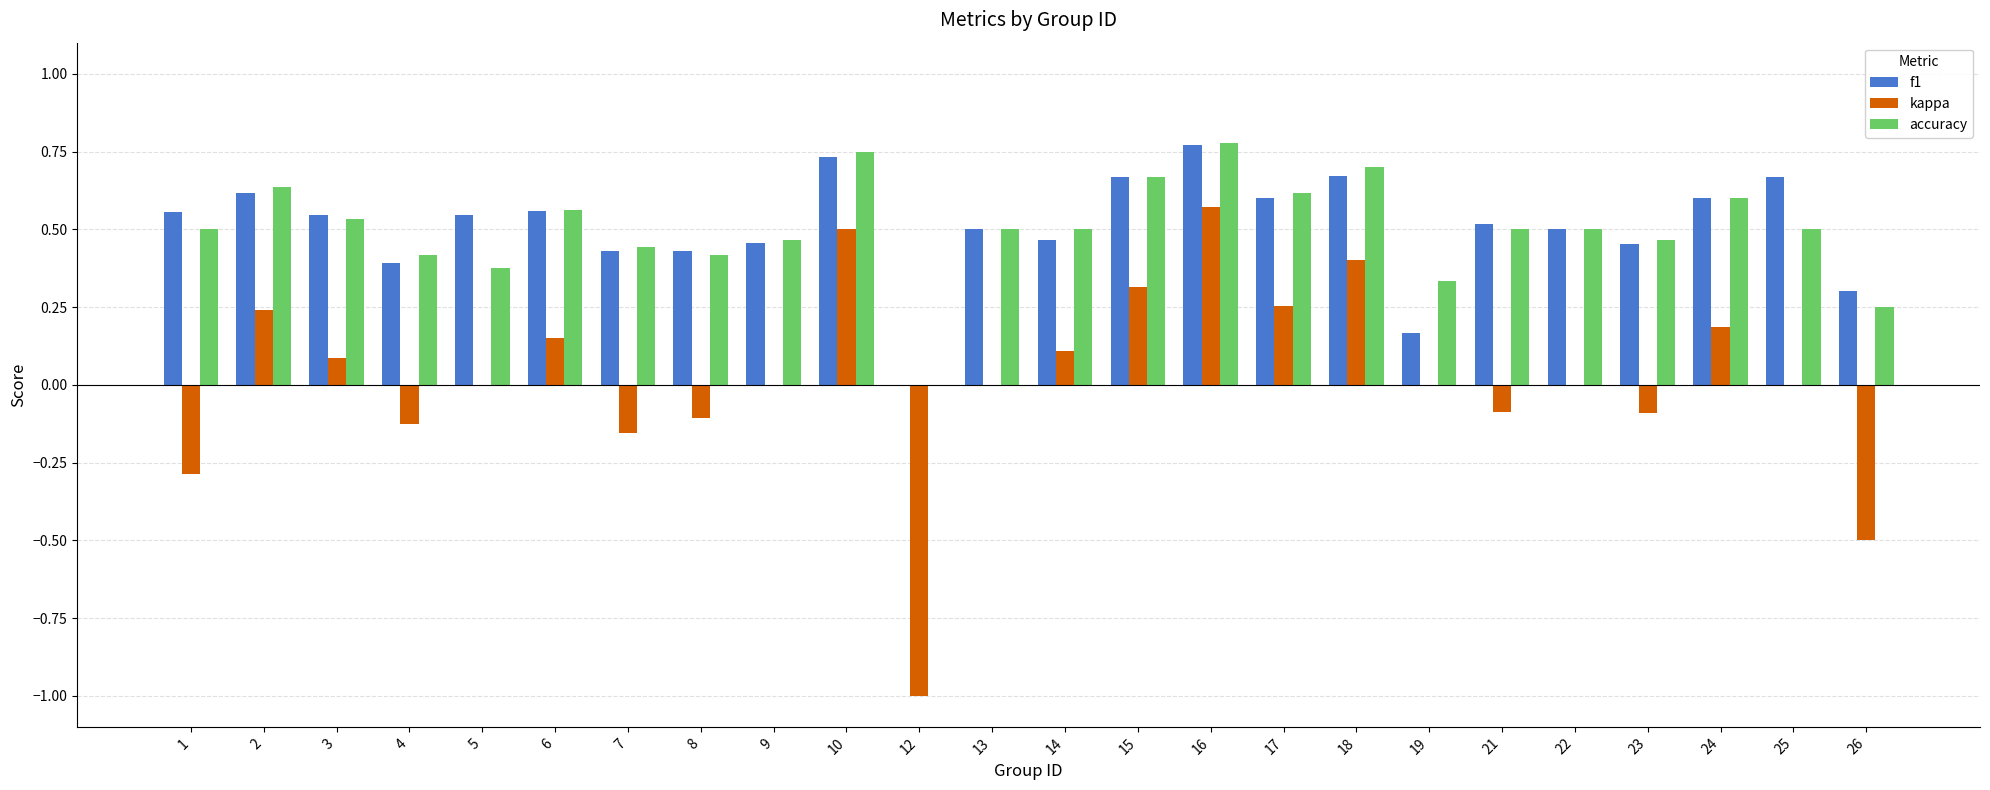

The value of accuracy at 7 is 0.4. True or false?

True